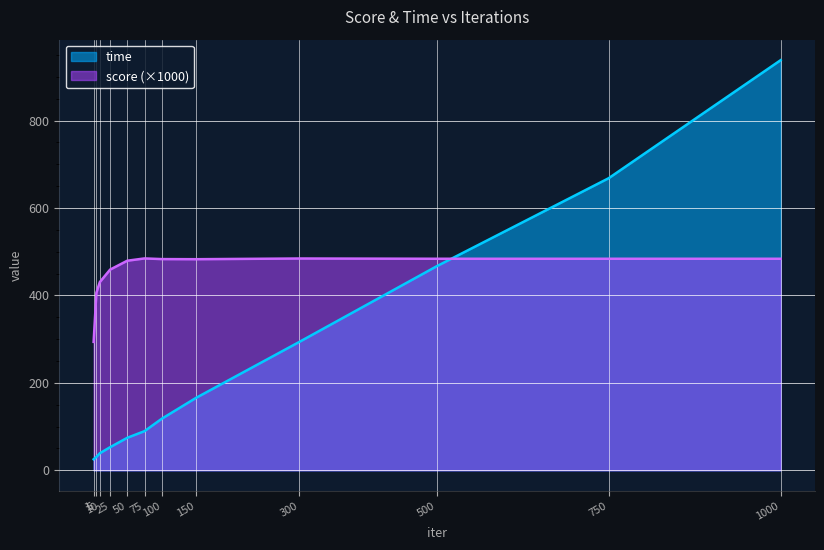

What is the sum of all time values?

2962.3